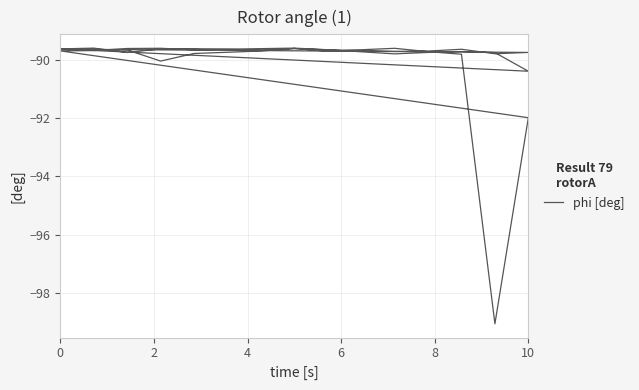

How many points are higher than both their immediate neighbors (excluding endpoints)?

9